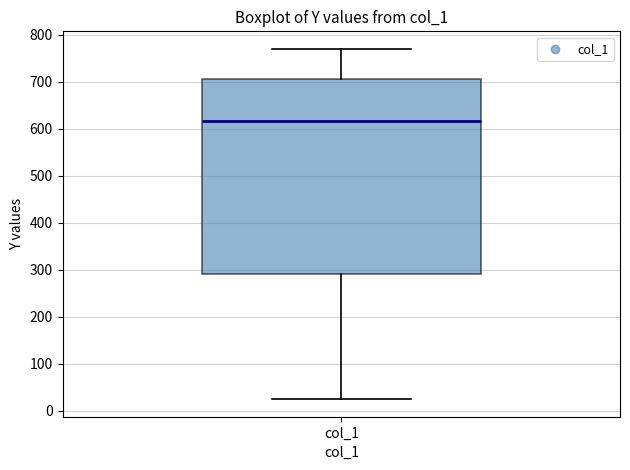

Read this box plot against the y-axis: the position of the median line, the range covered by the box, and the ends of both whiskers. The values are not printed on the chart, so give them approximately, as read against the axis.

median 620, box 290 to 710, whiskers 20 to 770